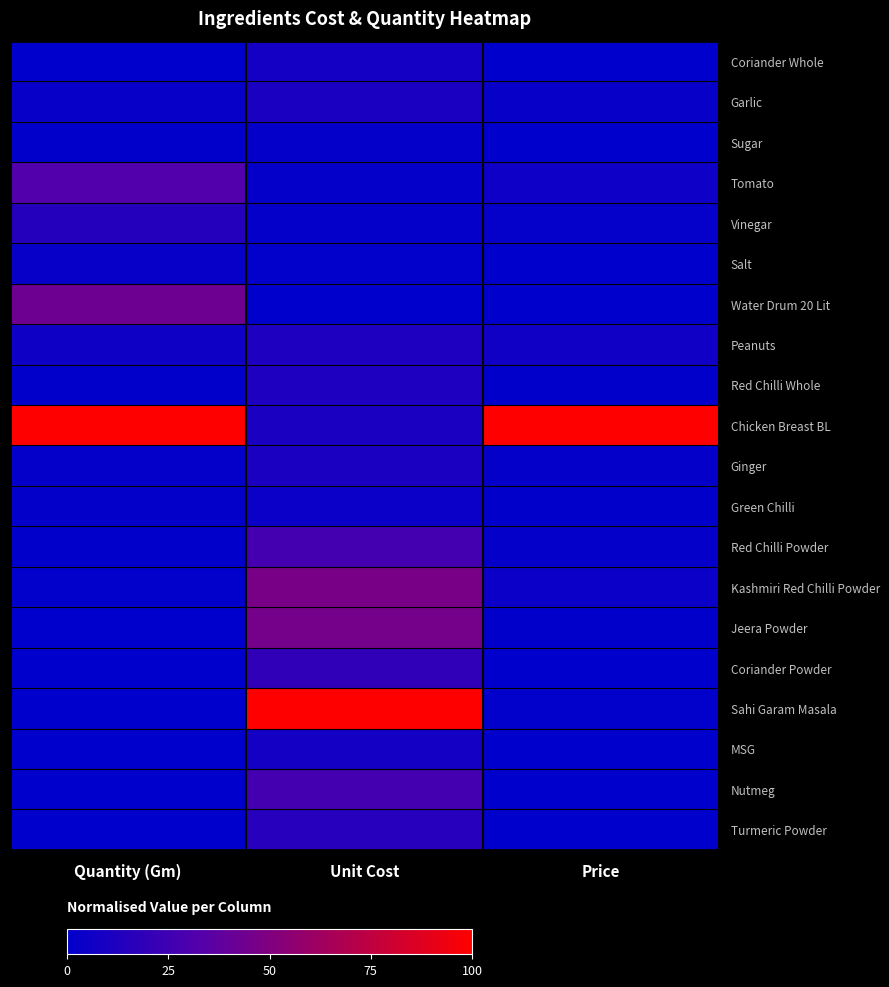

Reading left to right, transcribe all the data shown in this chart.

Coriander Whole: Quantity (Gm)=0.0	Unit Cost=0.1	Price=0.0
Garlic: Quantity (Gm)=0.0	Unit Cost=0.1	Price=0.0
Sugar: Quantity (Gm)=0.0	Unit Cost=0.0	Price=0.0
Tomato: Quantity (Gm)=0.3	Unit Cost=0.0	Price=0.1
Vinegar: Quantity (Gm)=0.1	Unit Cost=0.0	Price=0.0
Salt: Quantity (Gm)=0.0	Unit Cost=0.0	Price=0.0
Water Drum 20 Lit: Quantity (Gm)=0.4	Unit Cost=0.0	Price=0.0
Peanuts: Quantity (Gm)=0.1	Unit Cost=0.1	Price=0.1
Red Chilli Whole: Quantity (Gm)=0.0	Unit Cost=0.1	Price=0.0
Chicken Breast BL: Quantity (Gm)=1.0	Unit Cost=0.1	Price=1.0
Ginger: Quantity (Gm)=0.0	Unit Cost=0.1	Price=0.0
Green Chilli: Quantity (Gm)=0.0	Unit Cost=0.0	Price=0.0
Red Chilli Powder: Quantity (Gm)=0.0	Unit Cost=0.3	Price=0.0
Kashmiri Red Chilli Powder: Quantity (Gm)=0.0	Unit Cost=0.5	Price=0.0
Jeera Powder: Quantity (Gm)=0.0	Unit Cost=0.5	Price=0.0
Coriander Powder: Quantity (Gm)=0.0	Unit Cost=0.2	Price=0.0
Sahi Garam Masala: Quantity (Gm)=0.0	Unit Cost=1.0	Price=0.0
MSG: Quantity (Gm)=0.0	Unit Cost=0.1	Price=0.0
Nutmeg: Quantity (Gm)=0.0	Unit Cost=0.3	Price=0.0
Turmeric Powder: Quantity (Gm)=0.0	Unit Cost=0.2	Price=0.0